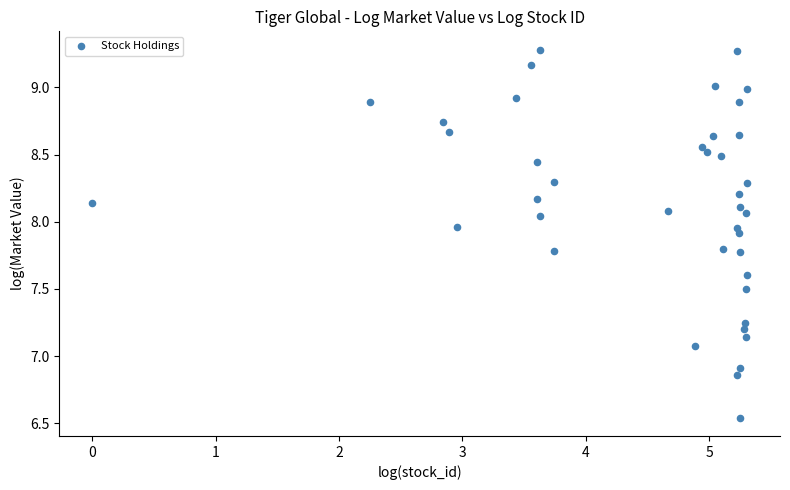

What is the range of Y values (max minus min)?

2.7